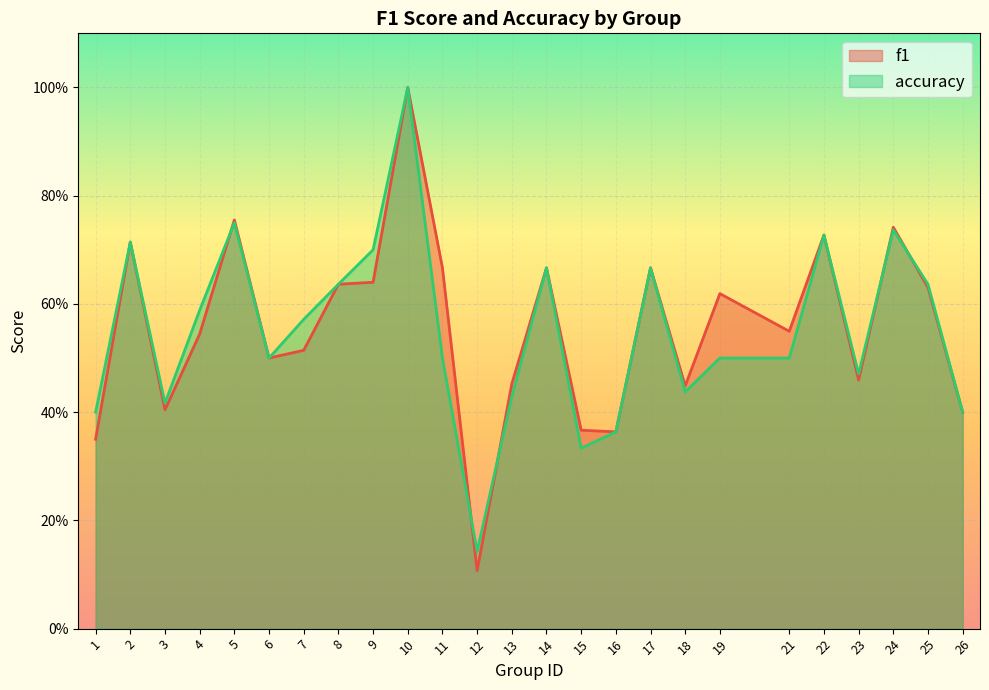

Between 23 and 8, which is larger?

8